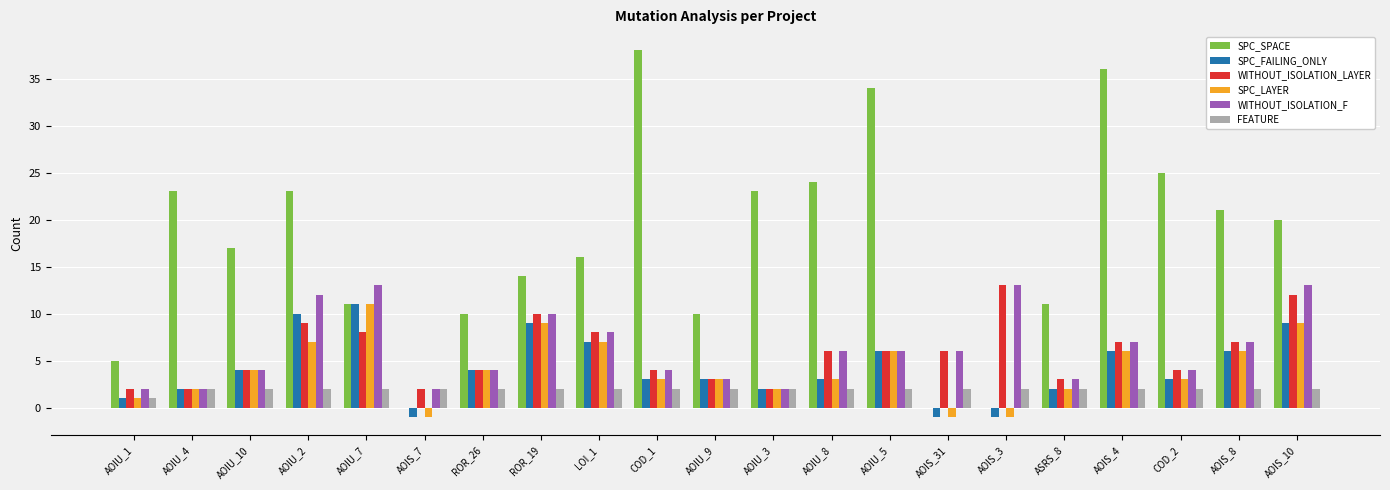

Read the SPC_SPACE value at COD_2.

25